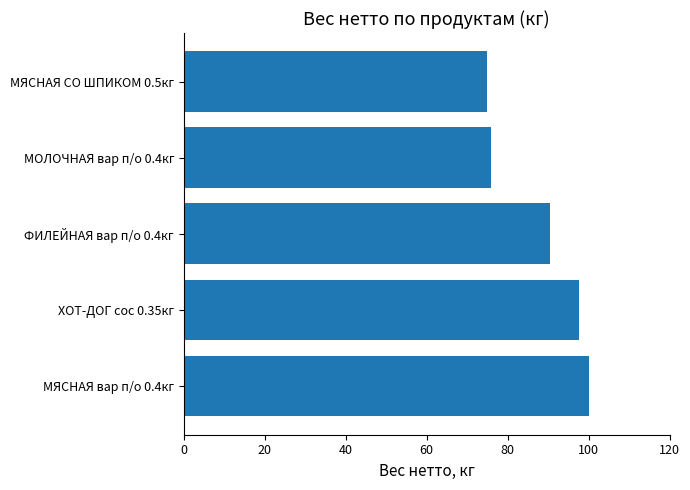

Reading bottom to top, transcribe all the data shown in this chart.

100.0	97.7	90.4	76.0	75.0